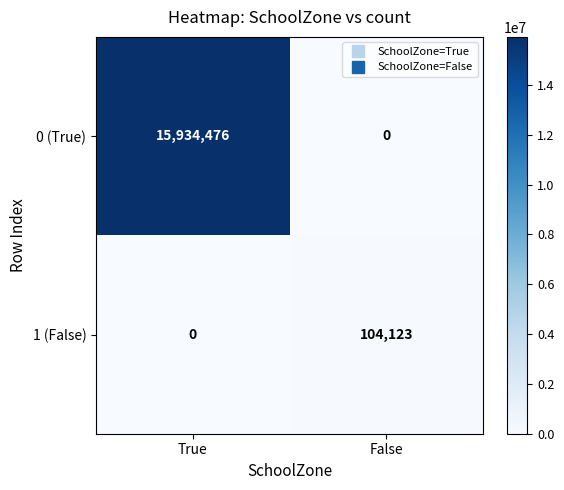

Which series has the widest spread of values?

0 (True)